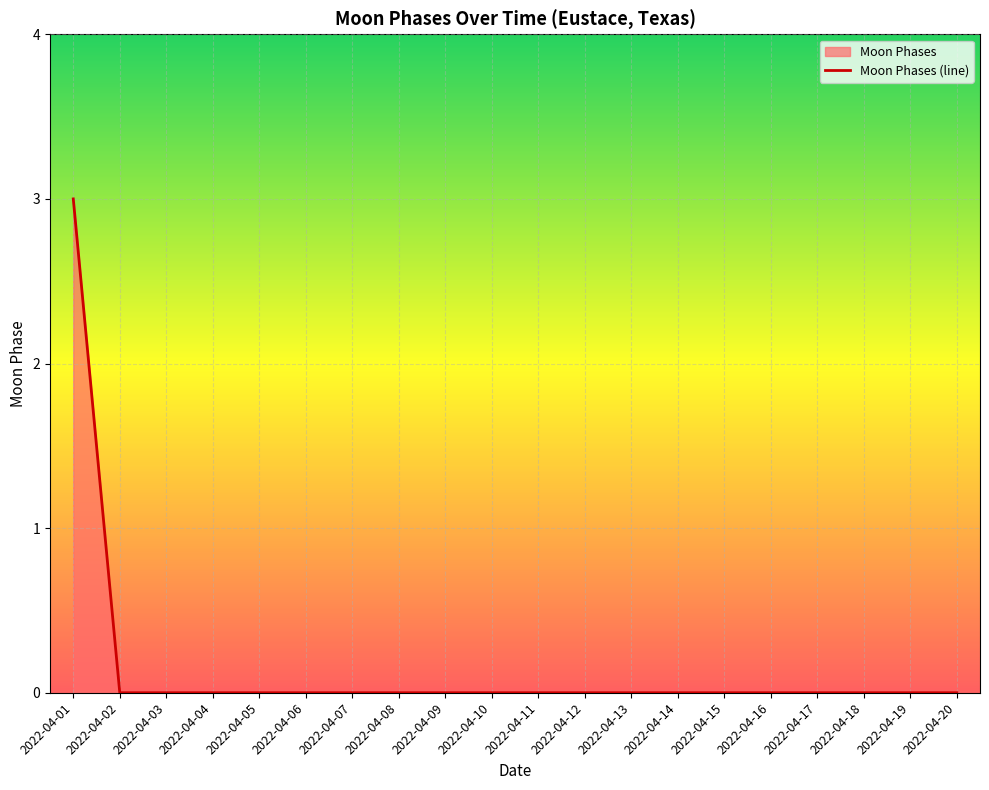

How many lines are shown in the chart?

1